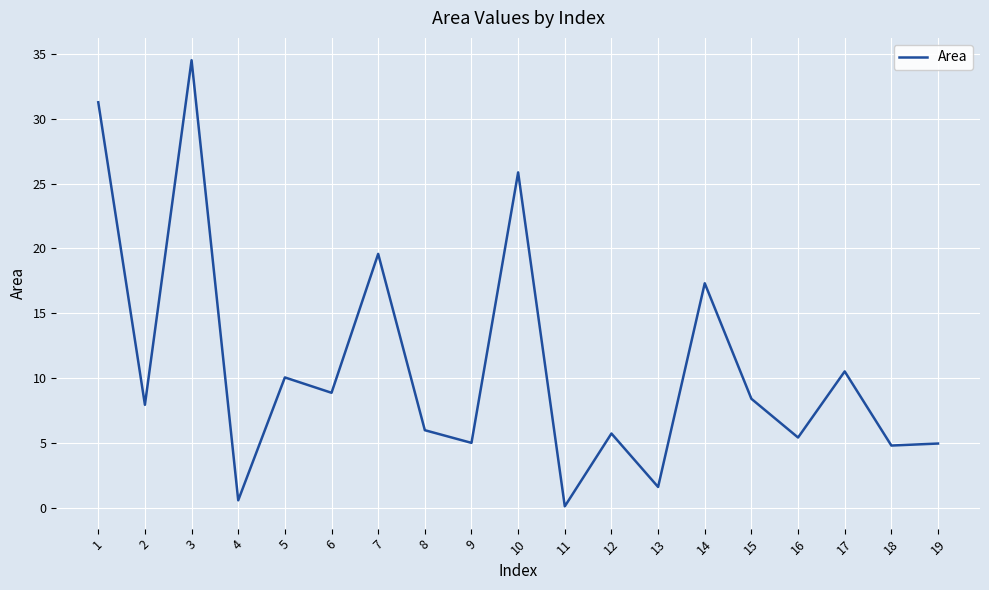

What is the smallest value displayed?

0.1